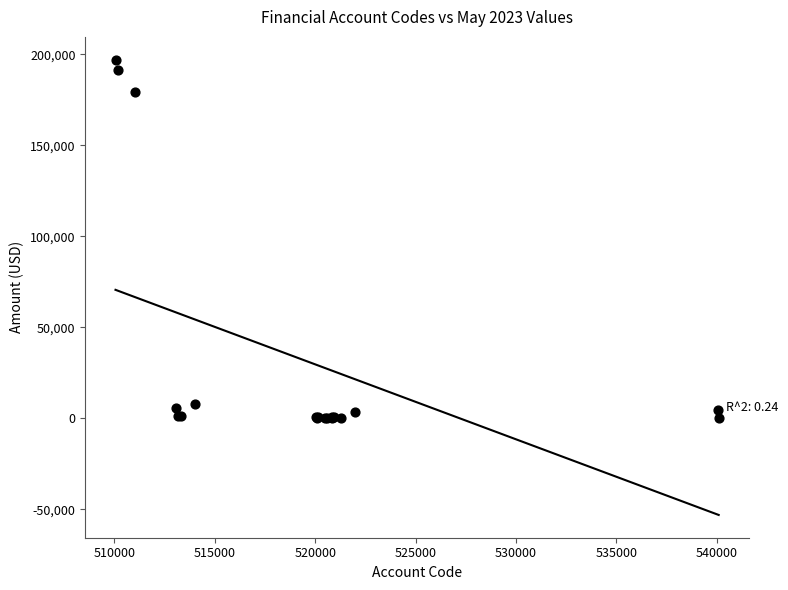

What Y value in the scatter plot is closest to 98524?

179264.5